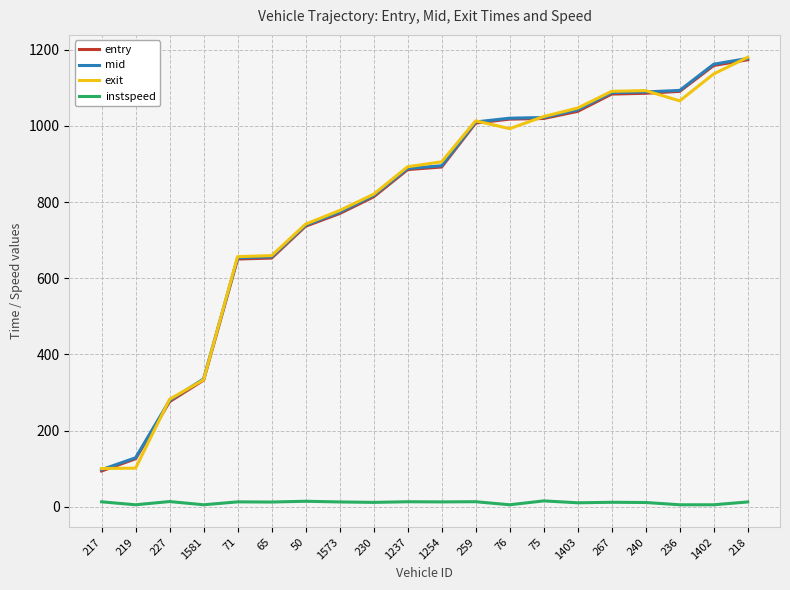

True or false: instspeed and exit intersect in this chart.

False